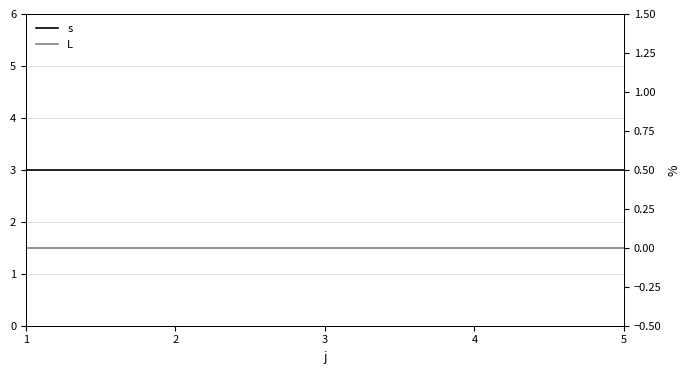

Between 2 and 5, which series saw the biggest shift?

s